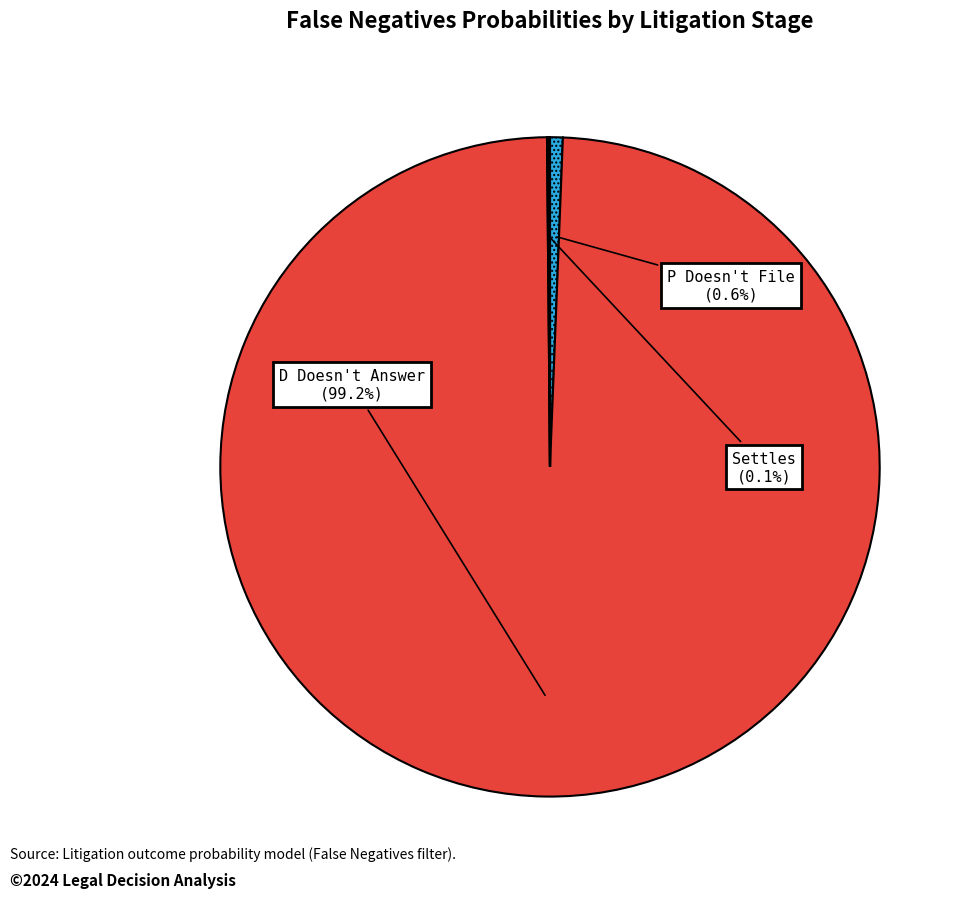

Does any single category account for the majority?

Yes